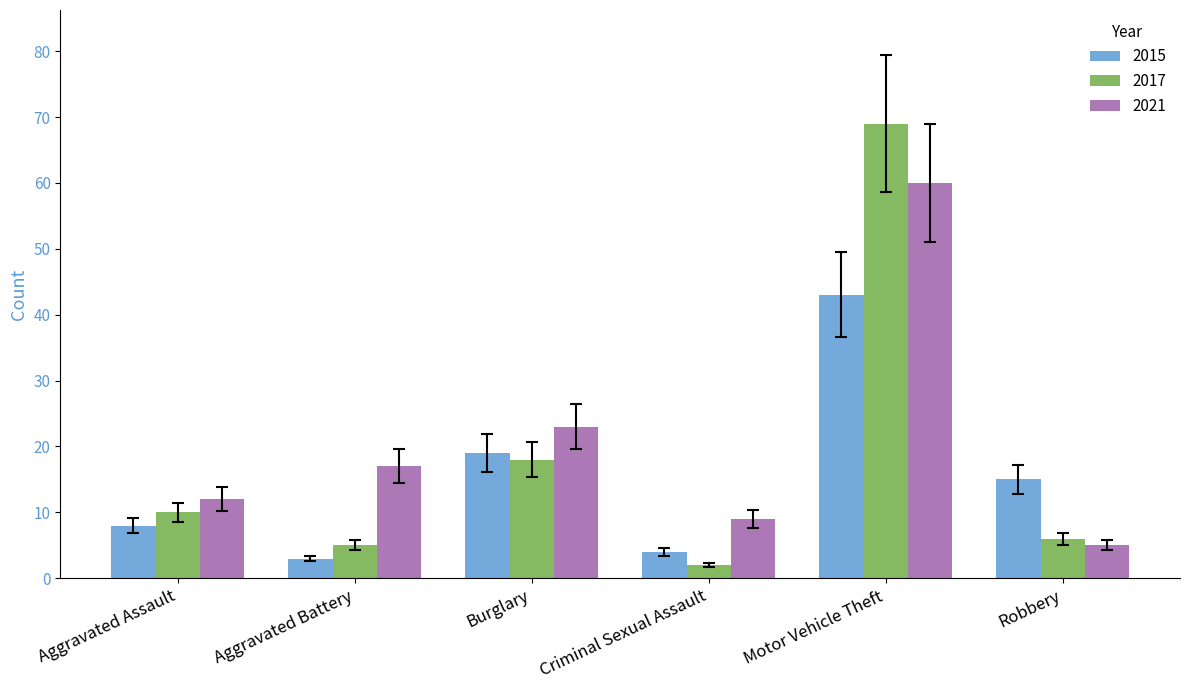

How many series are shown in this chart?

3